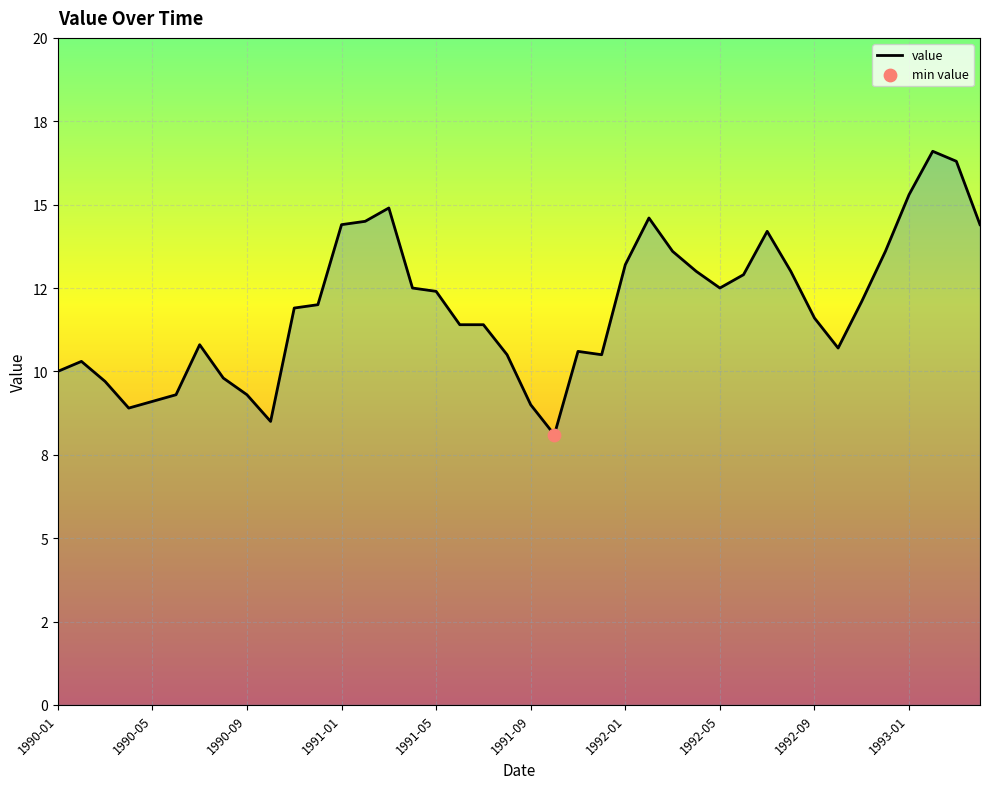

Is this an area chart (filled region under the line)?

Yes